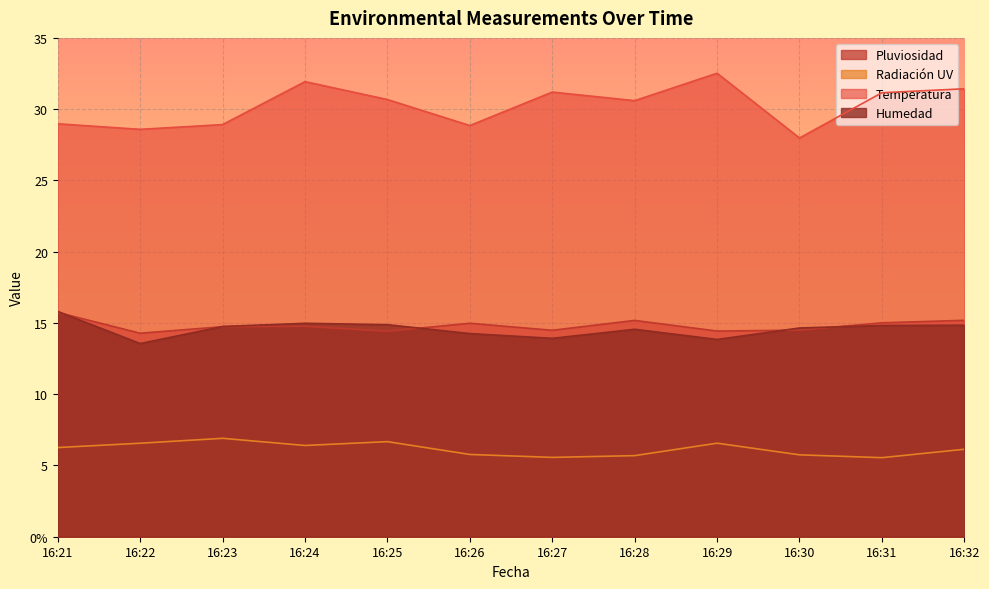

Where is the first local maximum for Temperatura?

16:24